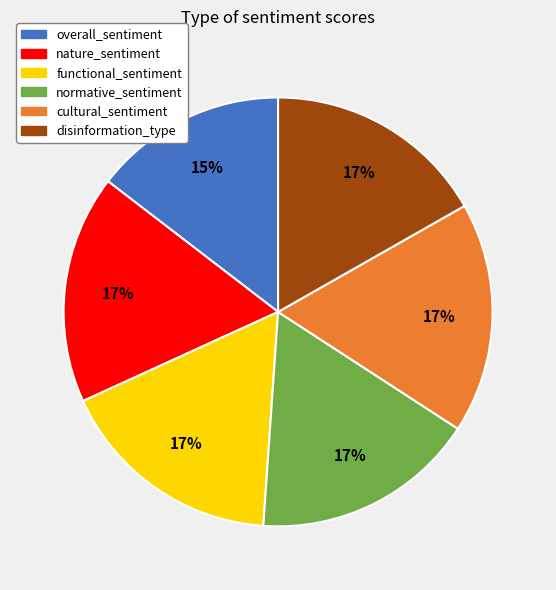

Is there any slice that represents more than half of the pie?

No